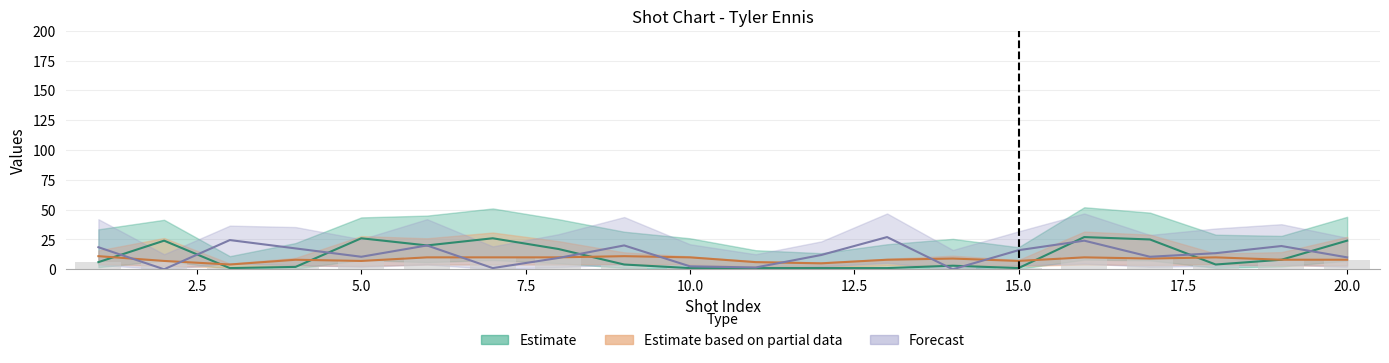

How many bars are there in each group?

3